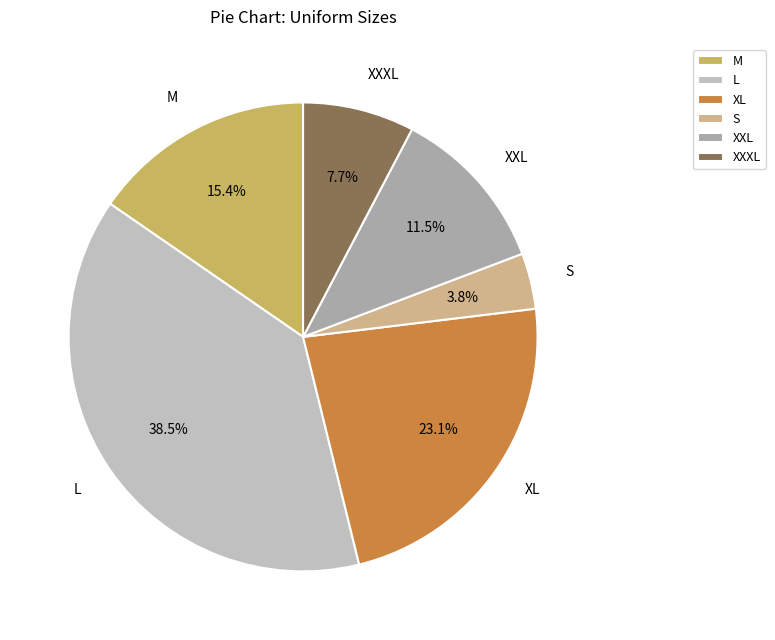

Approximately how many times larger is the value at XXXL compared to S?

2.0